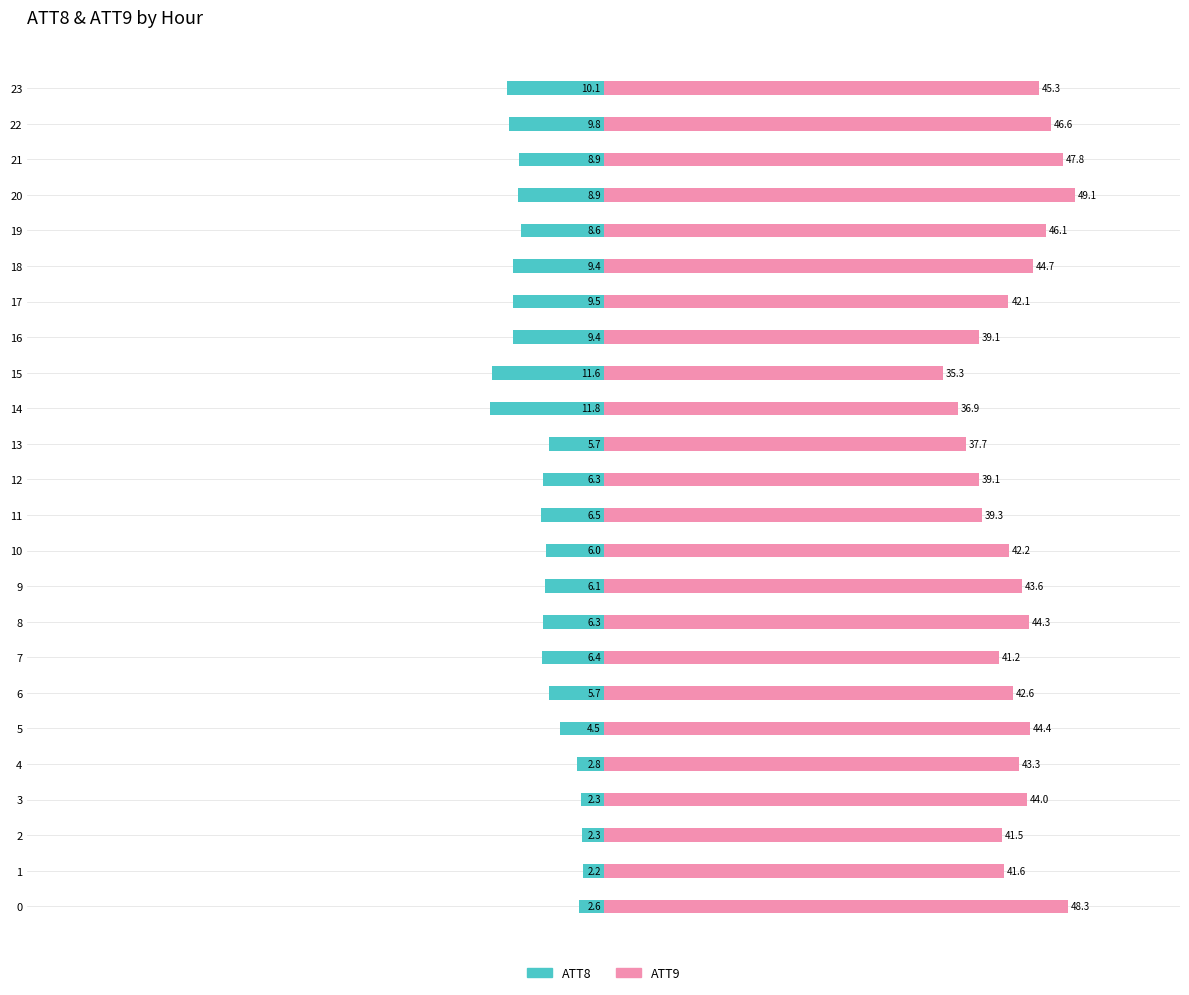

True or false: ATT8 has a value of -9.4 at 18.

True